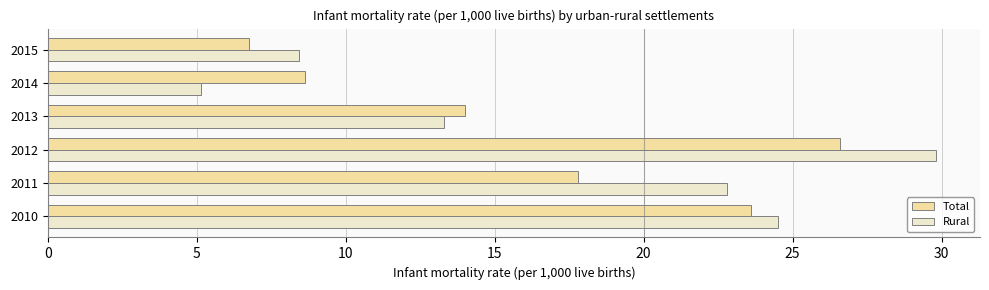

Which series has the widest spread of values?

Rural